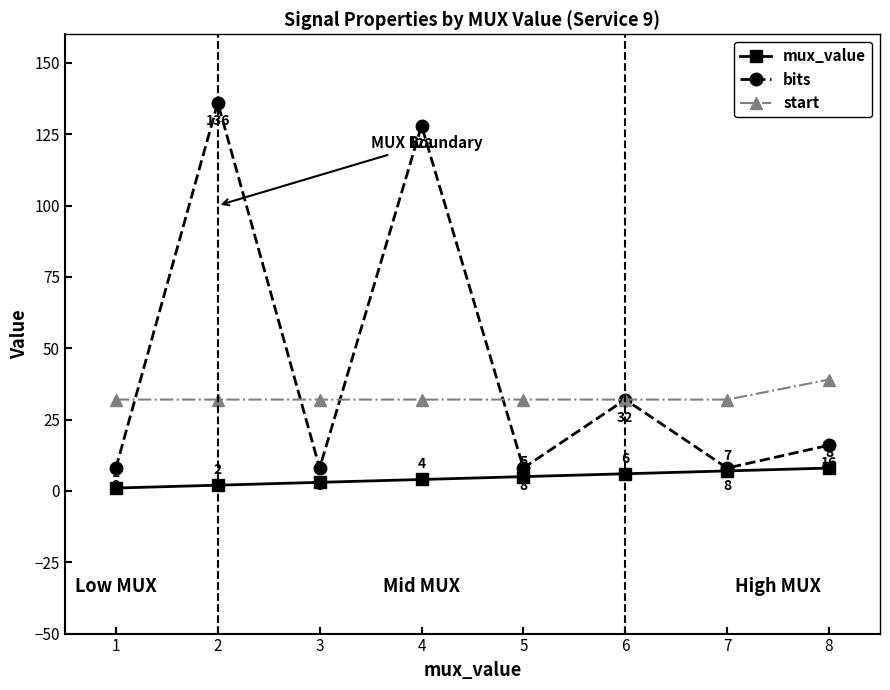

At which category does bits reach its first local peak?

2